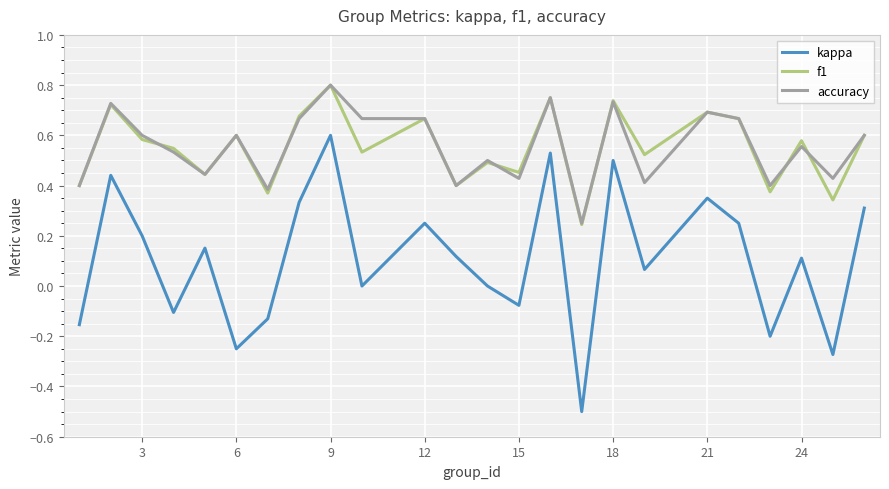

What is the minimum value shown in the chart?

-0.5